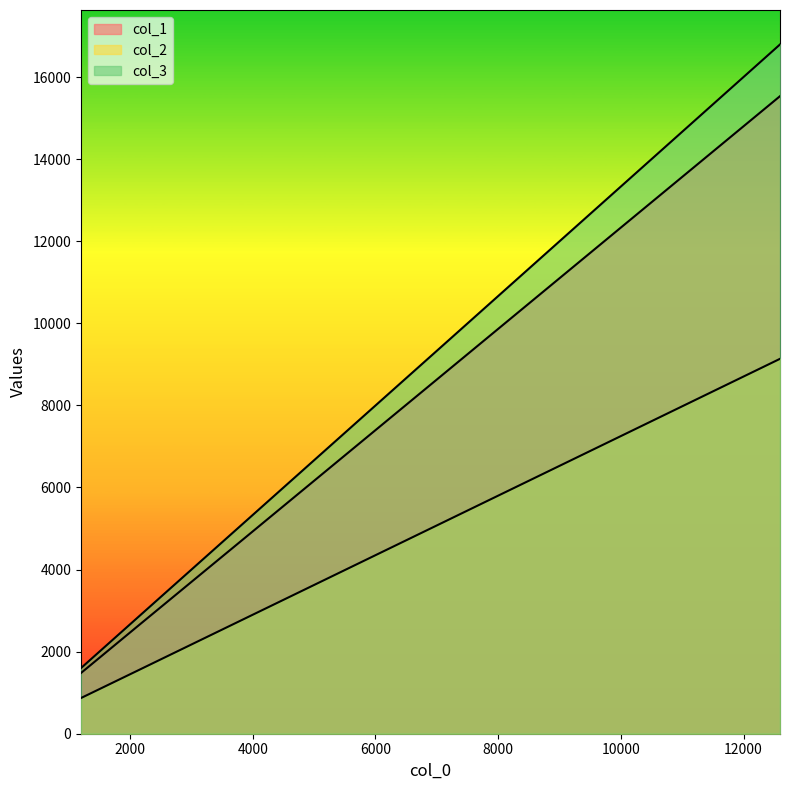

Reading left to right, list all the values displayed in this chart.

col_1: 1200=1480	2160=2665	3890=4795	7000=8630	12595=15535
col_2: 1200=870	2160=1565	3890=2820	7000=5075	12595=9135
col_3: 1200=1600	2160=2880	3890=5185	7000=9330	12595=16795